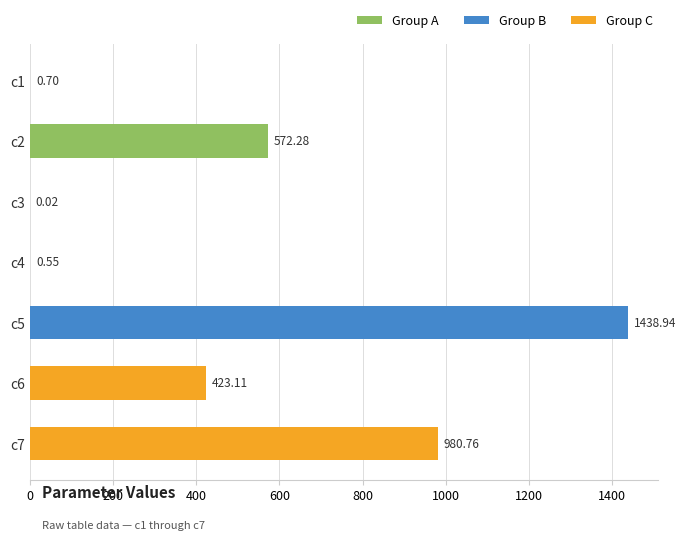

Approximately how many times larger is the value at c6 compared to c5?

0.3